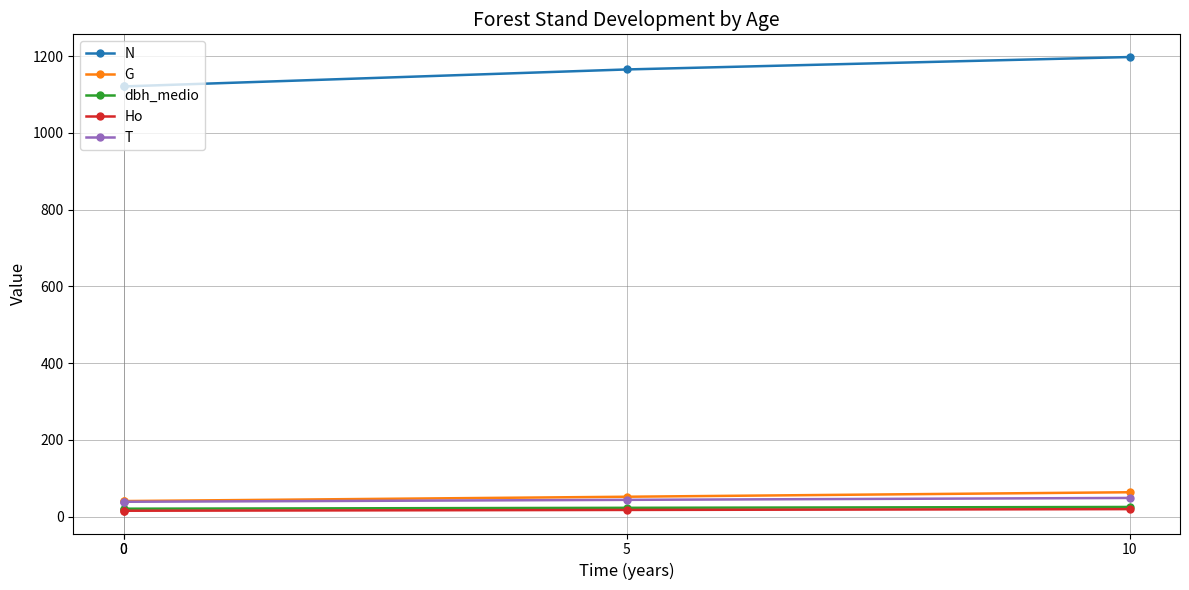

What is the smallest value displayed?

15.4